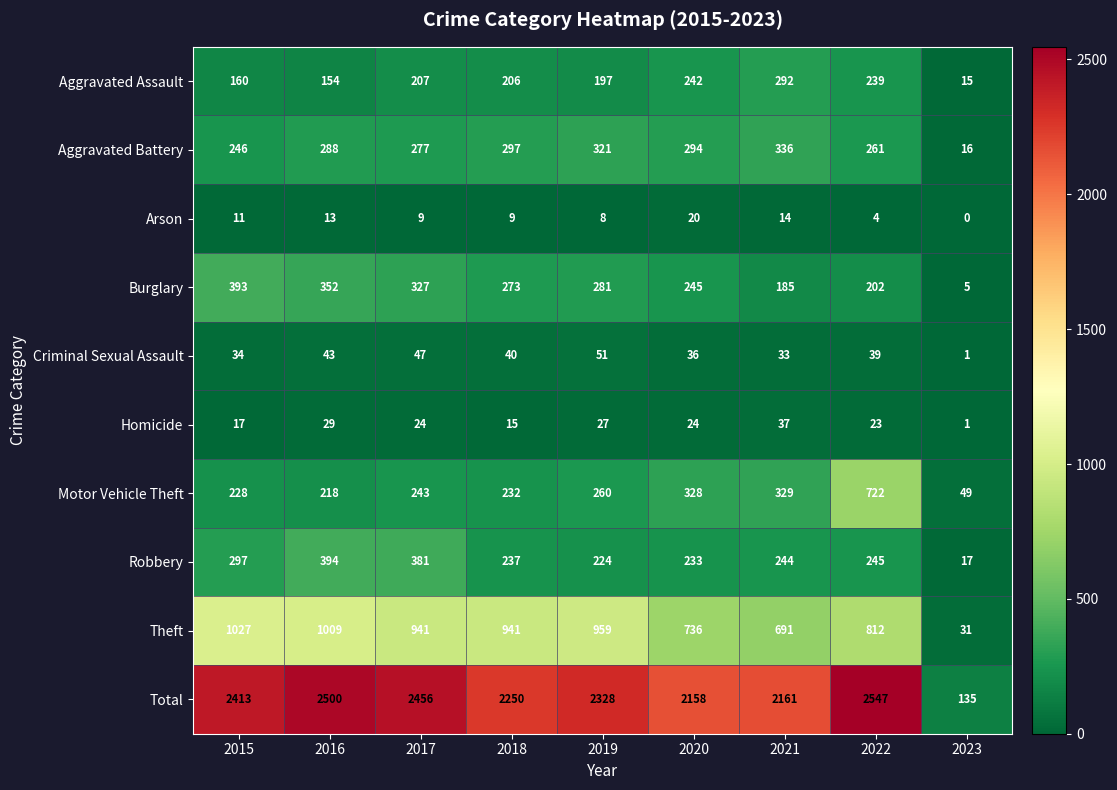

True or false: Arson has a value of 11 at 2015.

True